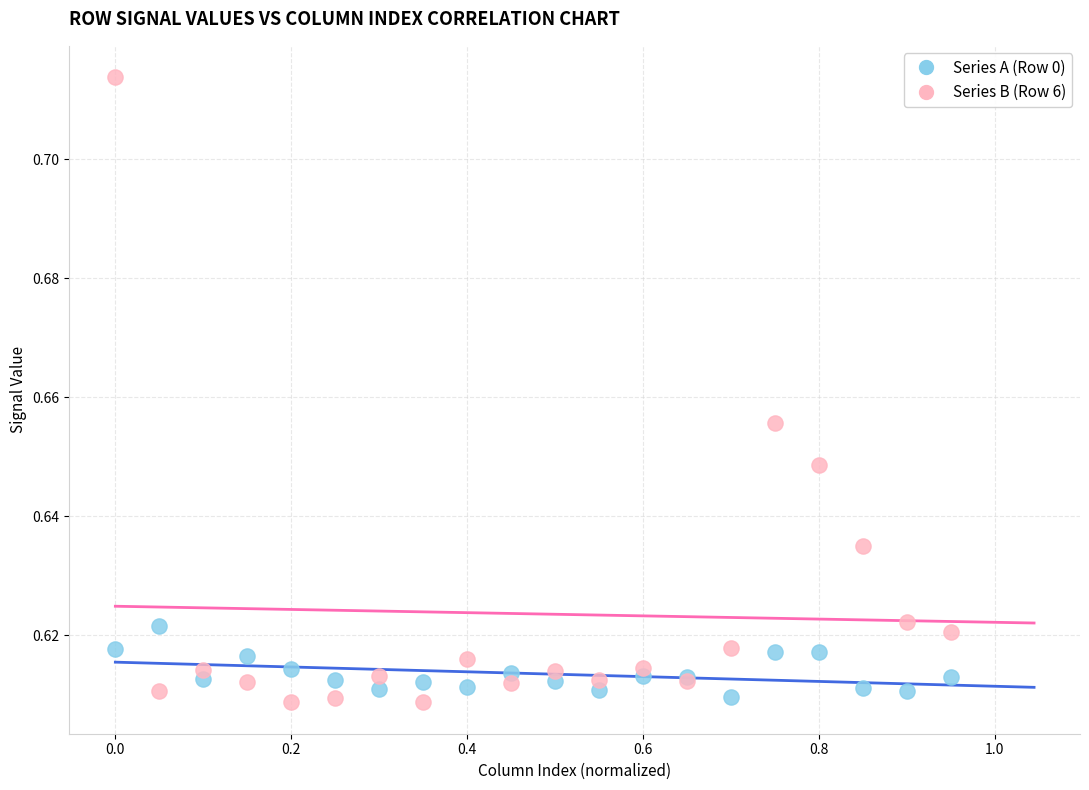

What is the X range (max minus min) for the scatter plot?

0.9